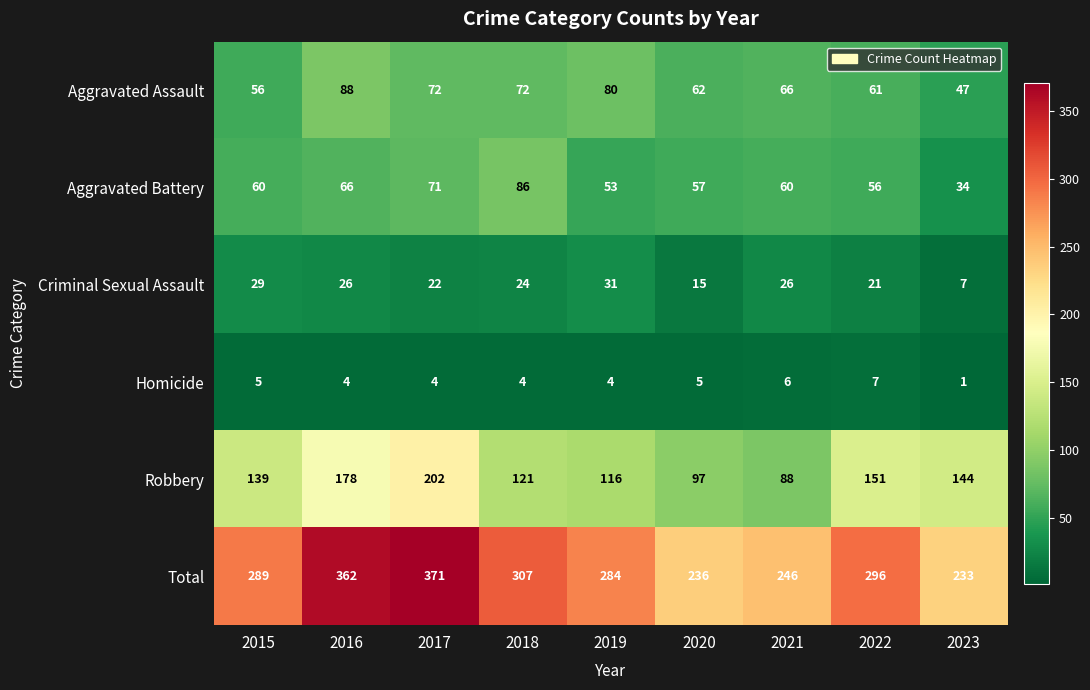

What is the difference between the second highest and minimum values in the Total series?

129